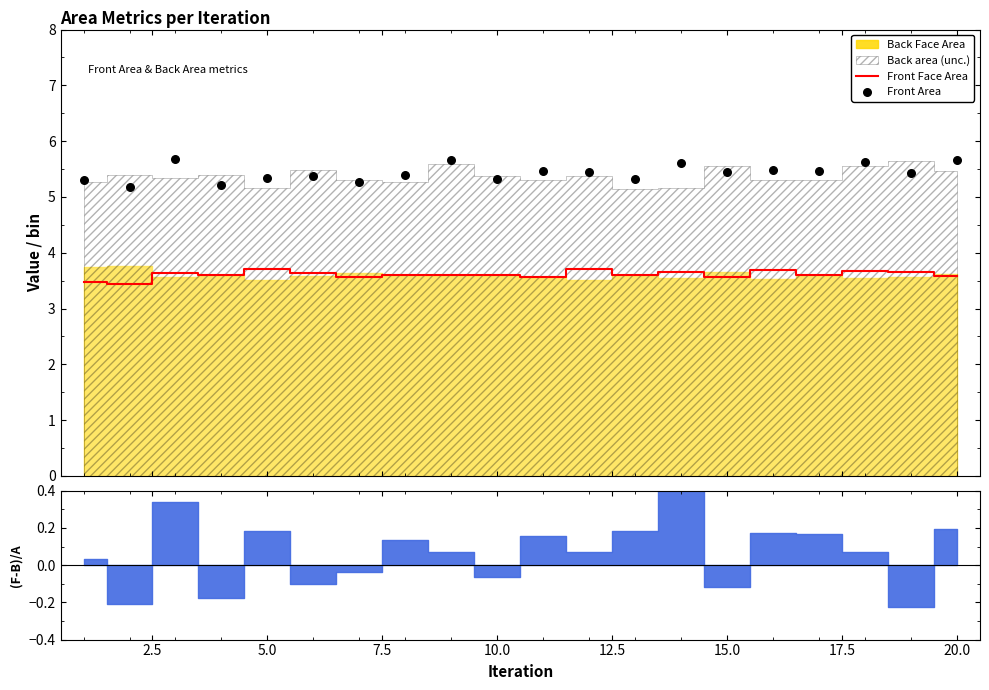

Which series has the largest total across all categories?

Front Area